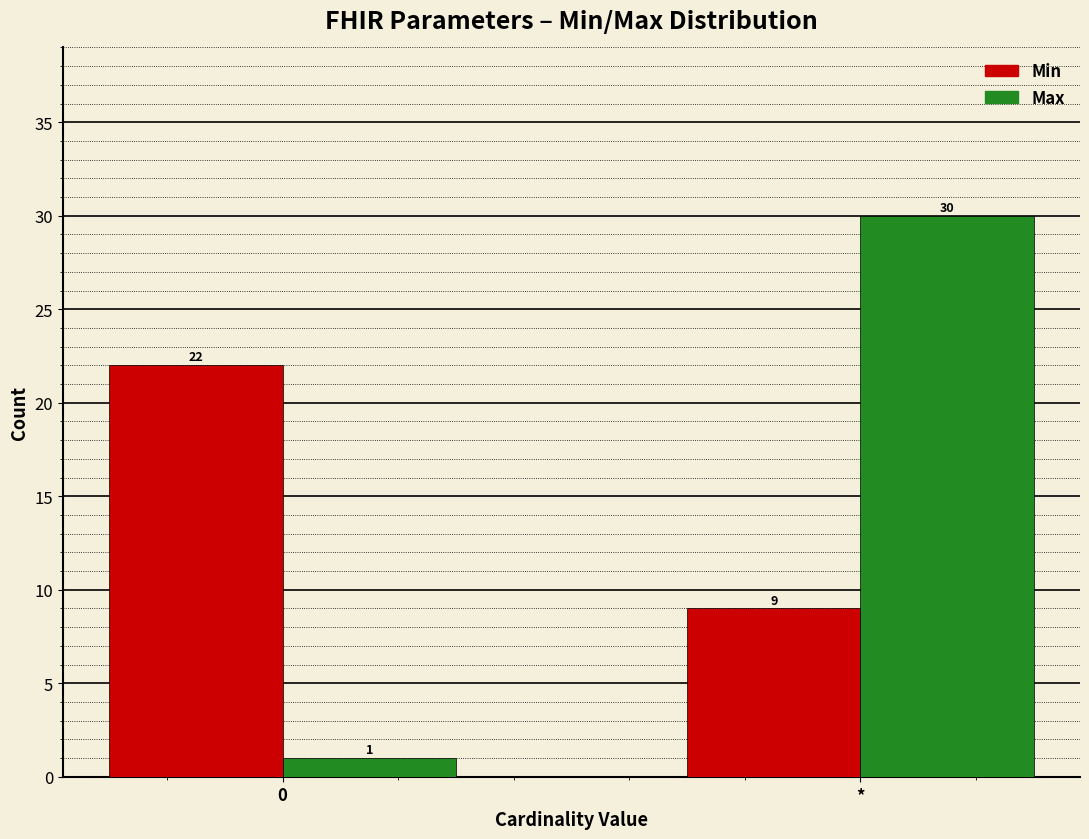

Reading right to left, what are all the values shown in this chart?

Min: 9	22
Max: 30	1